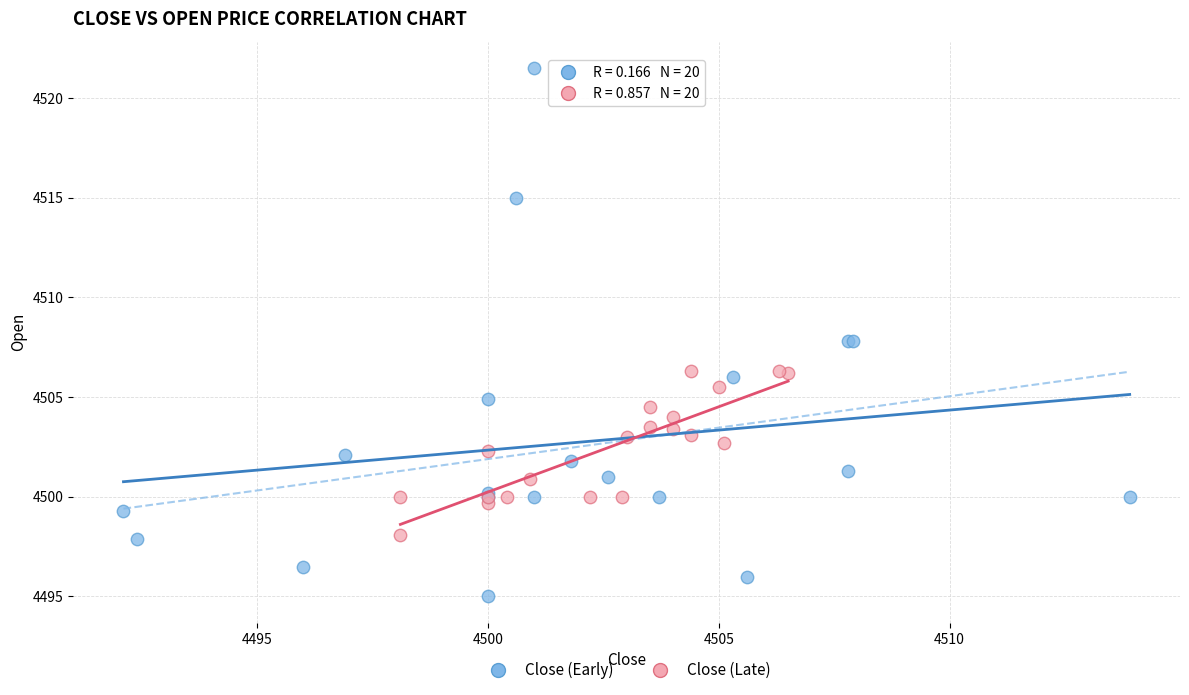

Which series reaches the maximum Y coordinate?

Close (Early)